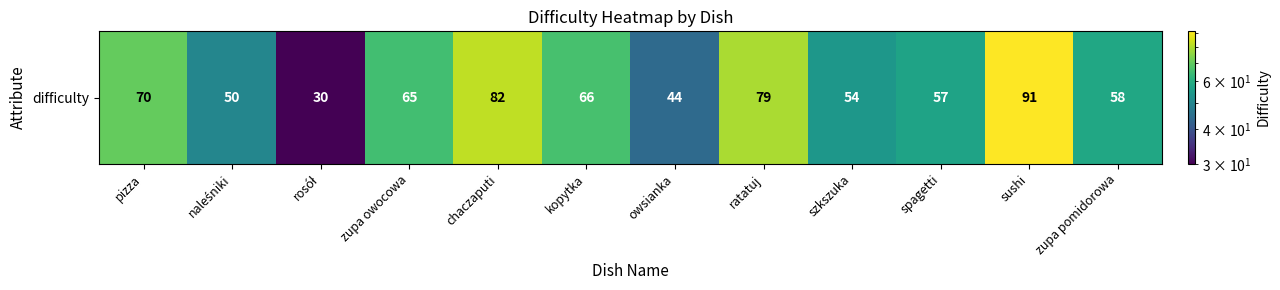

What is the difference between the maximum and minimum values?

61